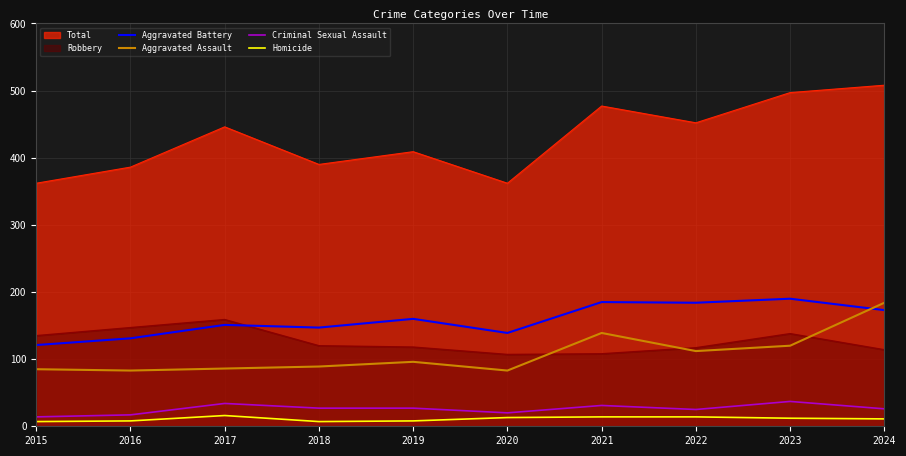

At which category is the sum across all series the highest?

2024